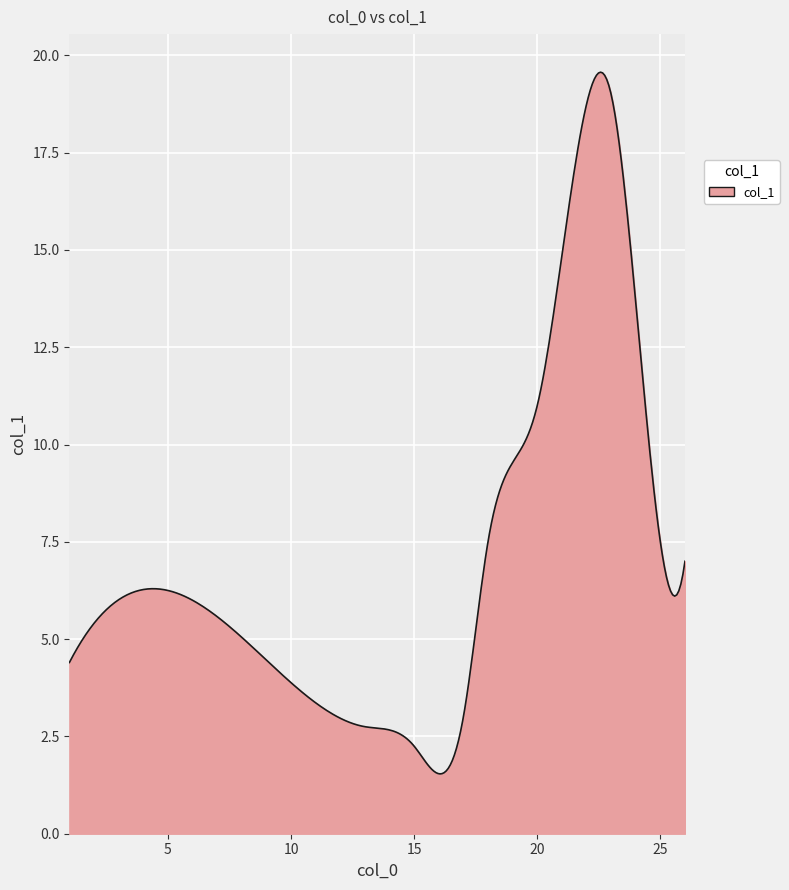

What is the maximum value shown in the chart?

19.6